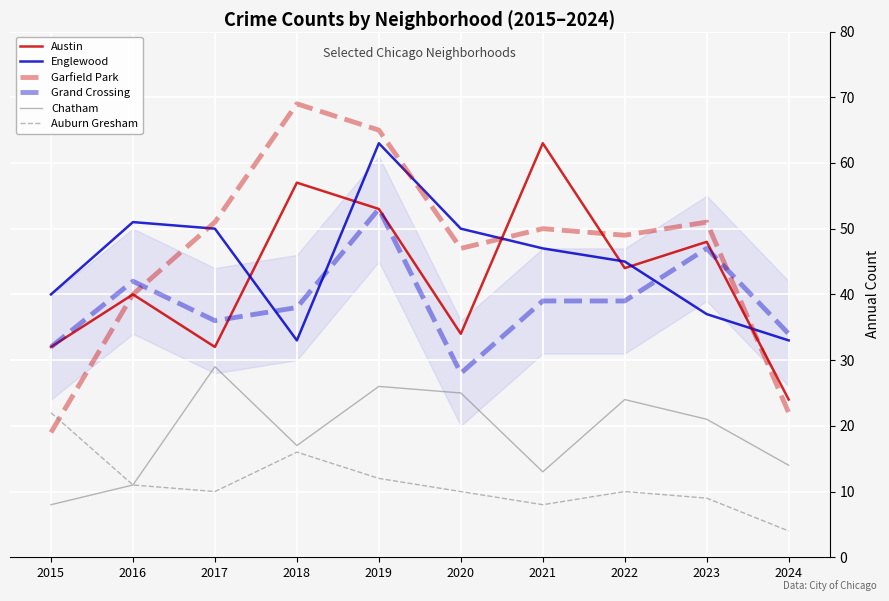

What is the spread (max minus min) of values at 2022?

39